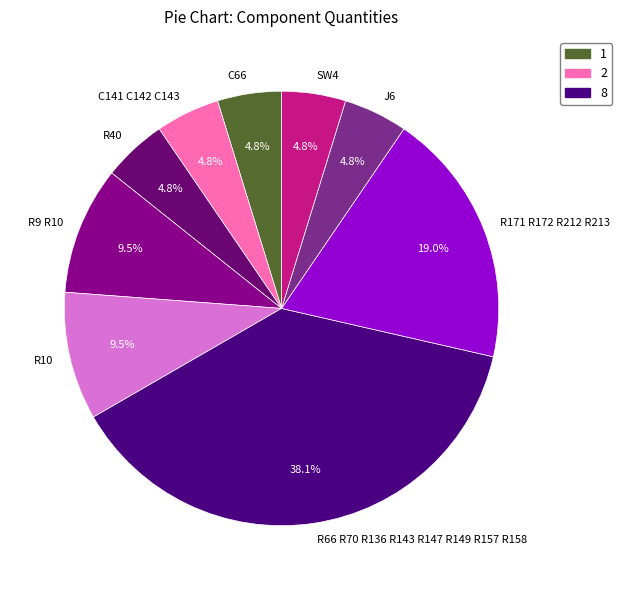

What is the total percentage of R40 and R9 R10?

14.3%